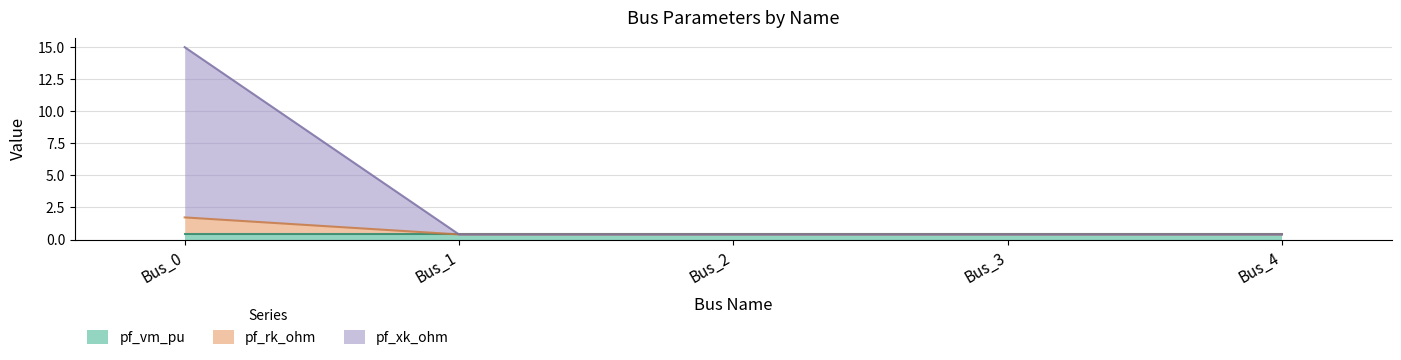

What is the maximum value for pf_vm_pu?

0.4